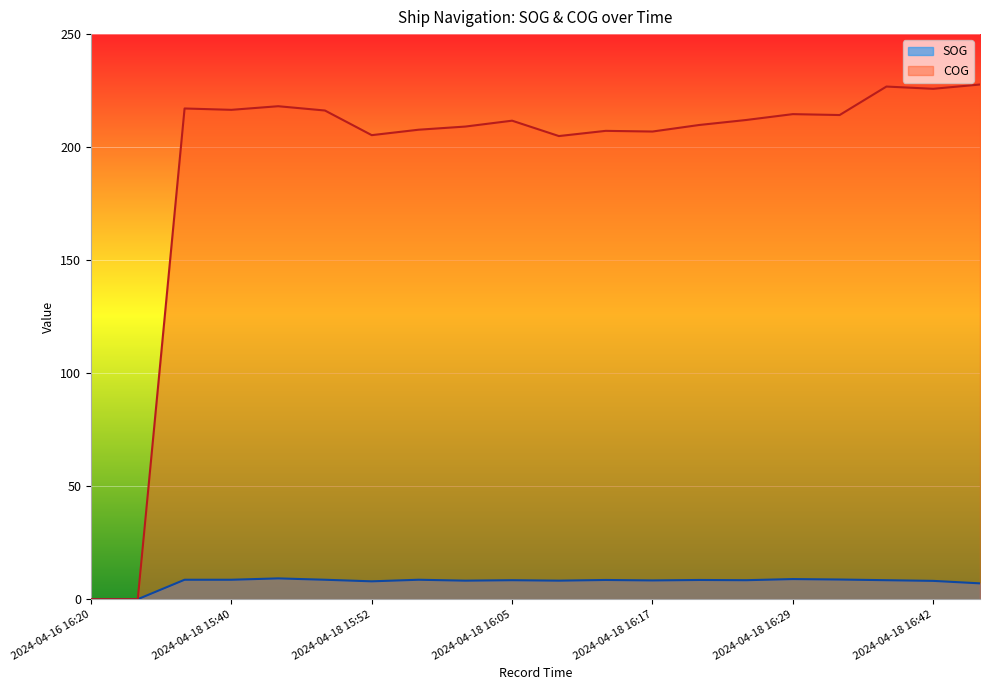

What is the difference between the highest and lowest values at 2024-04-18 16:38?

218.4